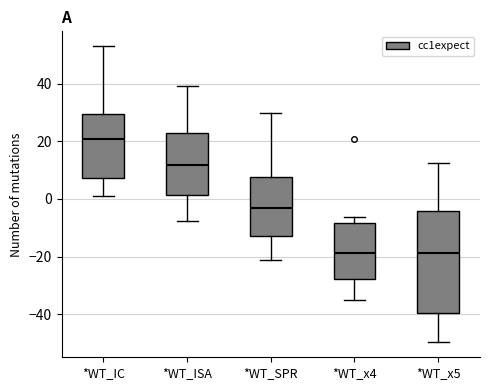

Where does the lower whisker of the box for *WT_IC end on the y-axis? The values are not printed on the chart, so give them approximately, as read against the axis.

2